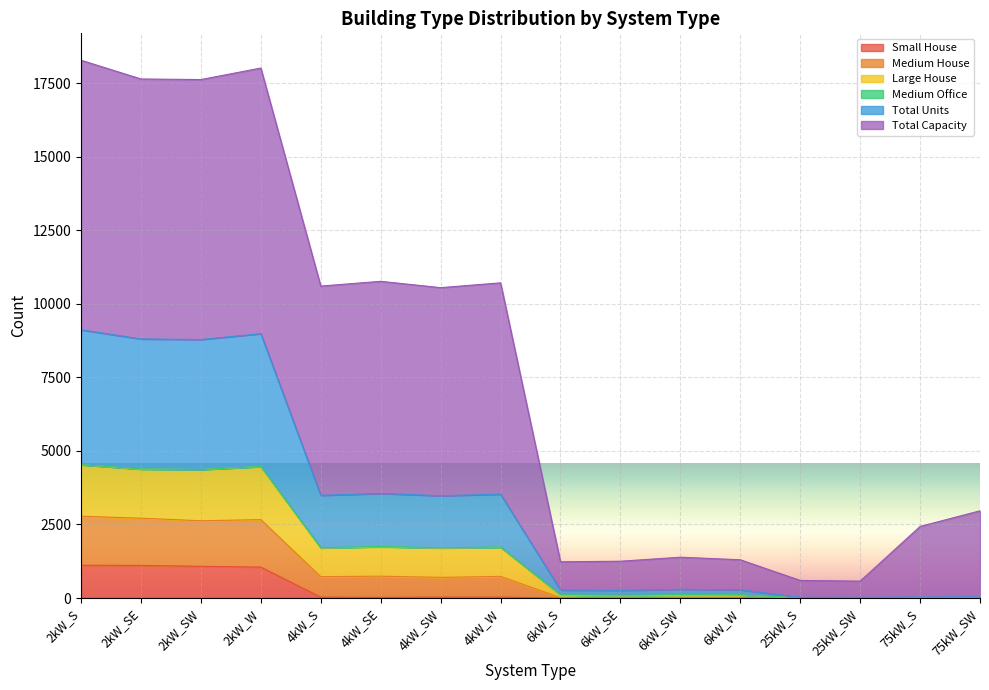

What is the label of the 13th point from the right?

2kW_W